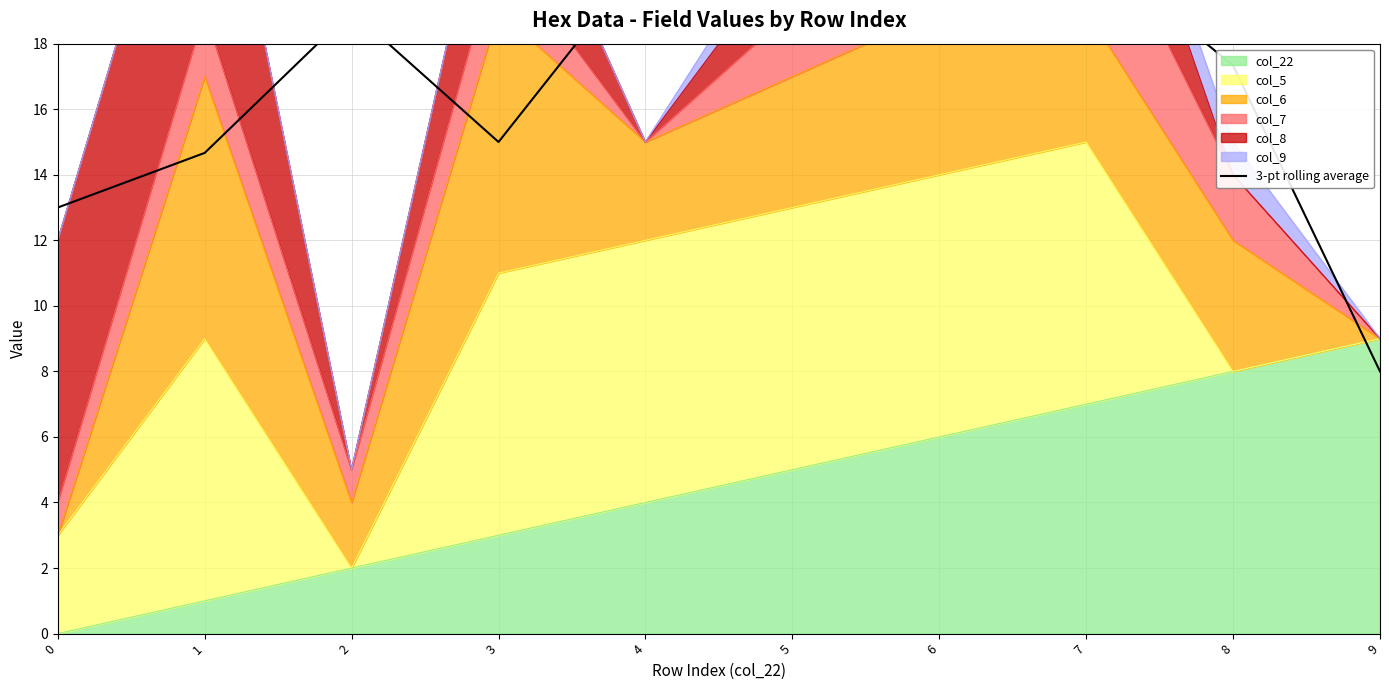

What is the value of the 7th point from the left?

23.3